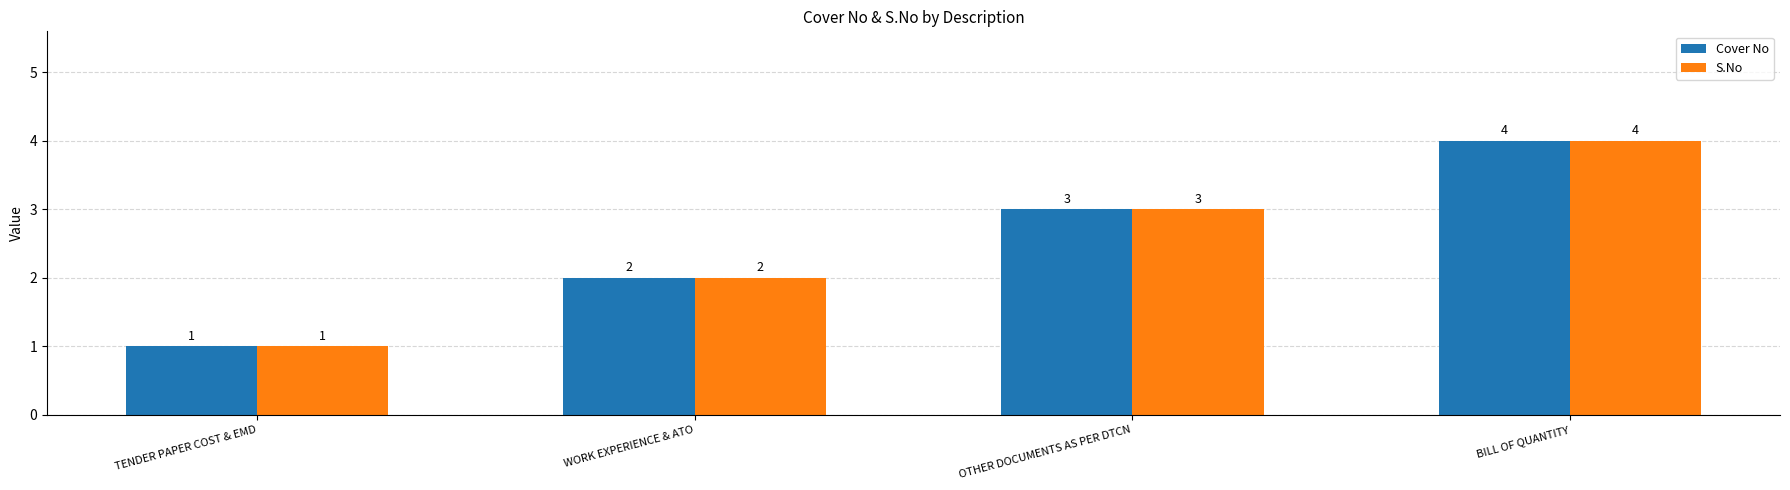

Rank the categories by S.No value from highest to lowest.

BILL OF QUANTITY, OTHER DOCUMENTS AS PER DTCN, WORK EXPERIENCE & ATO, TENDER PAPER COST & EMD